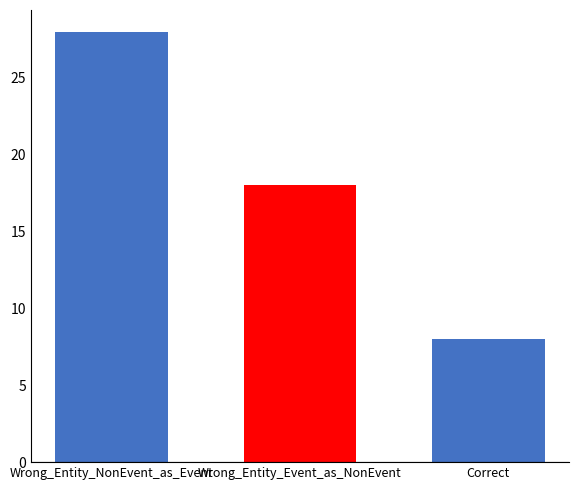

Count the number of data series in this chart.

1